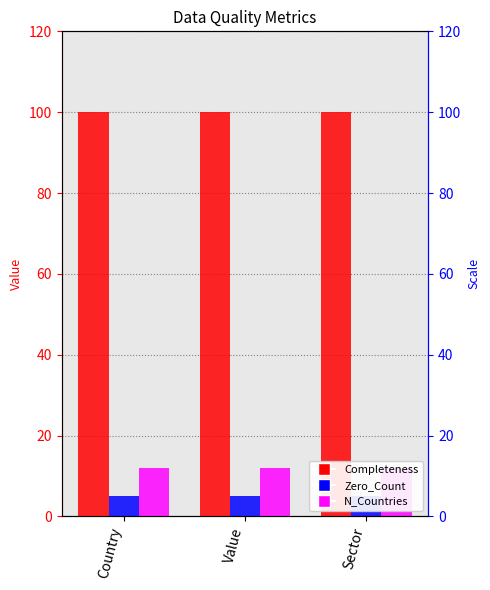

Rank the series by their maximum value, from highest to lowest.

Completeness, N_Countries, Zero_Count